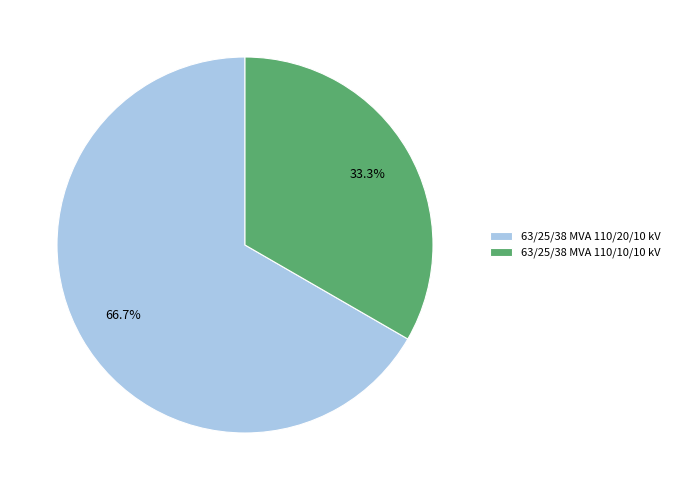

Which slice is the smallest?

63/25/38 MVA 110/10/10 kV